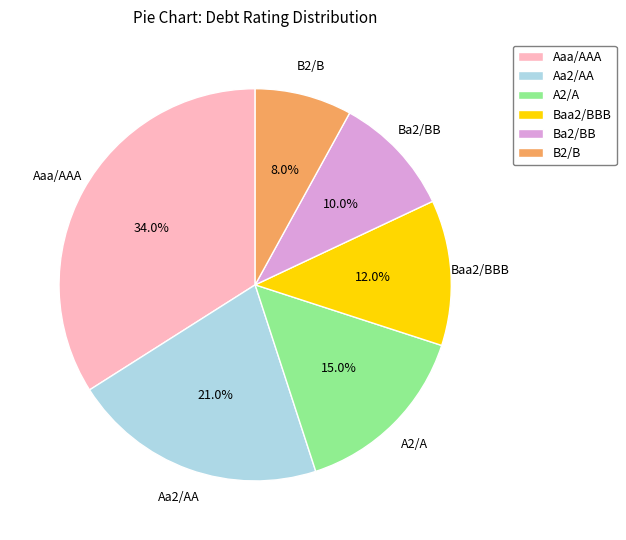

To the nearest percent, what portion does Baa2/BBB represent?

12%